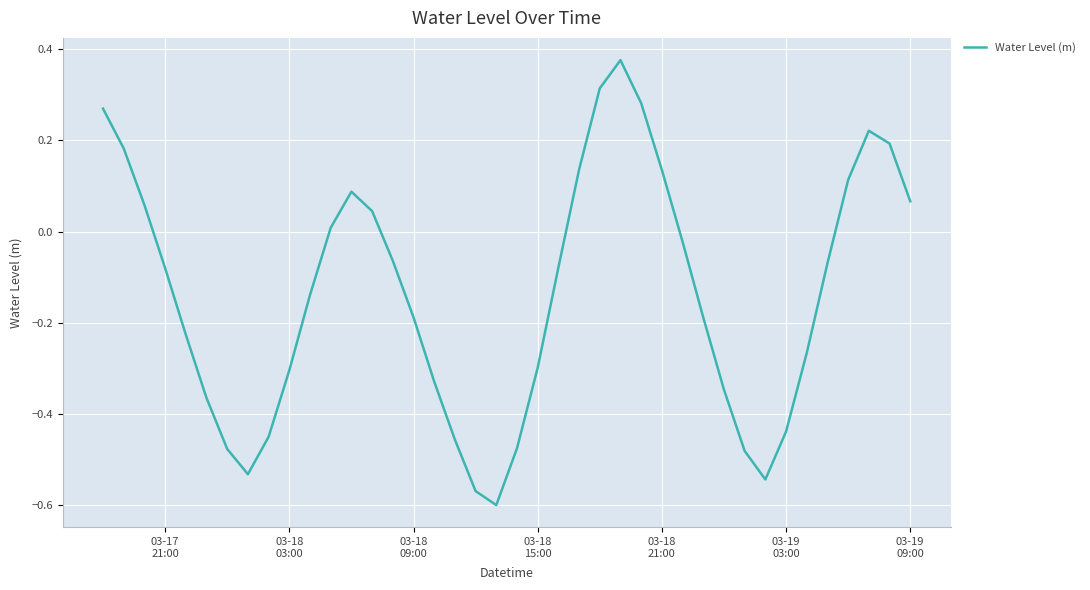

Does the chart have visible grid lines?

Yes